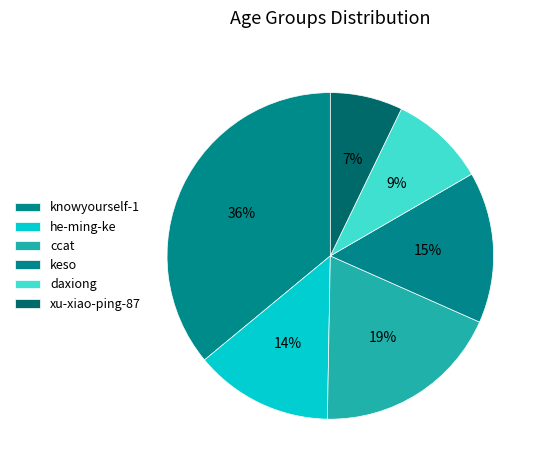

The keso slice represents 3% of the pie. True or false?

False